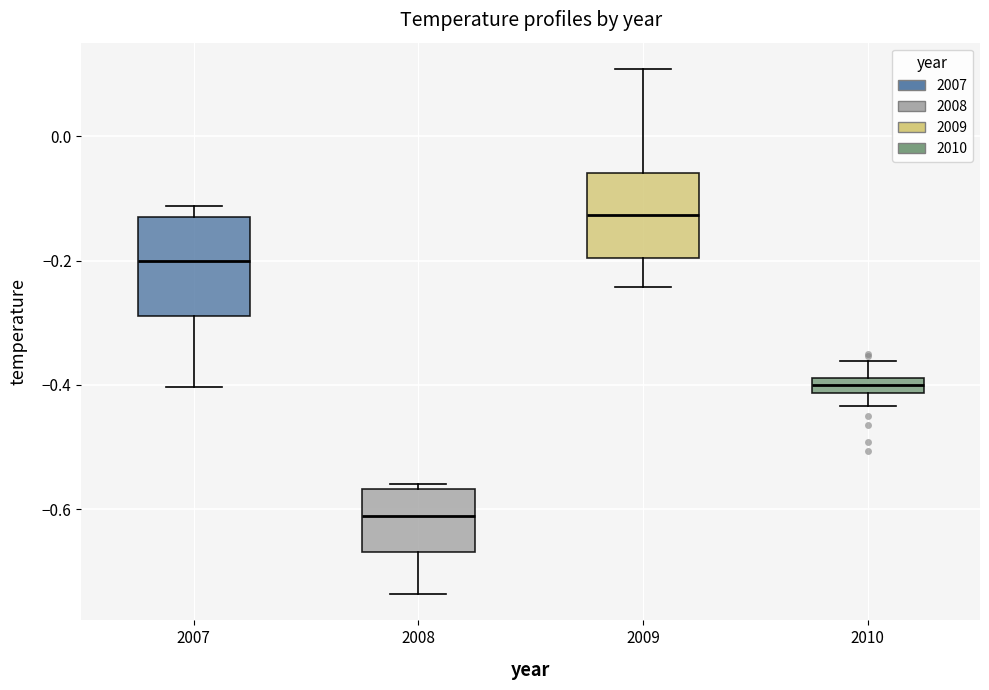

Which box has the highest median line?

2009